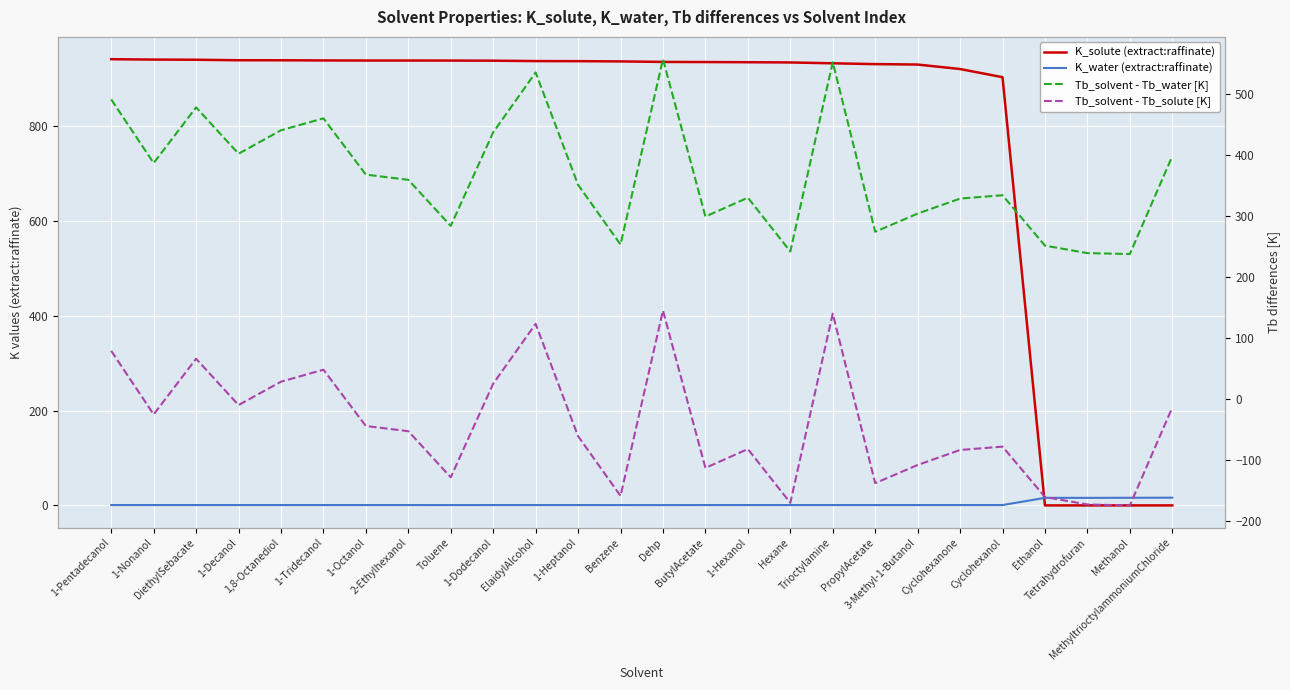

What is the greatest value displayed?

940.9